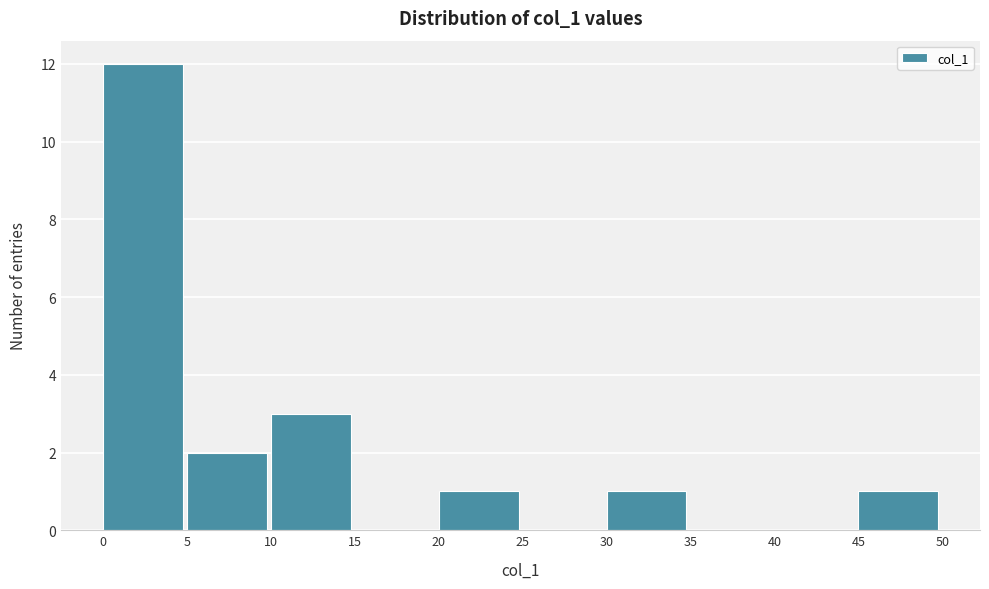

Which range on the x-axis has the tallest bar?

0 to 5